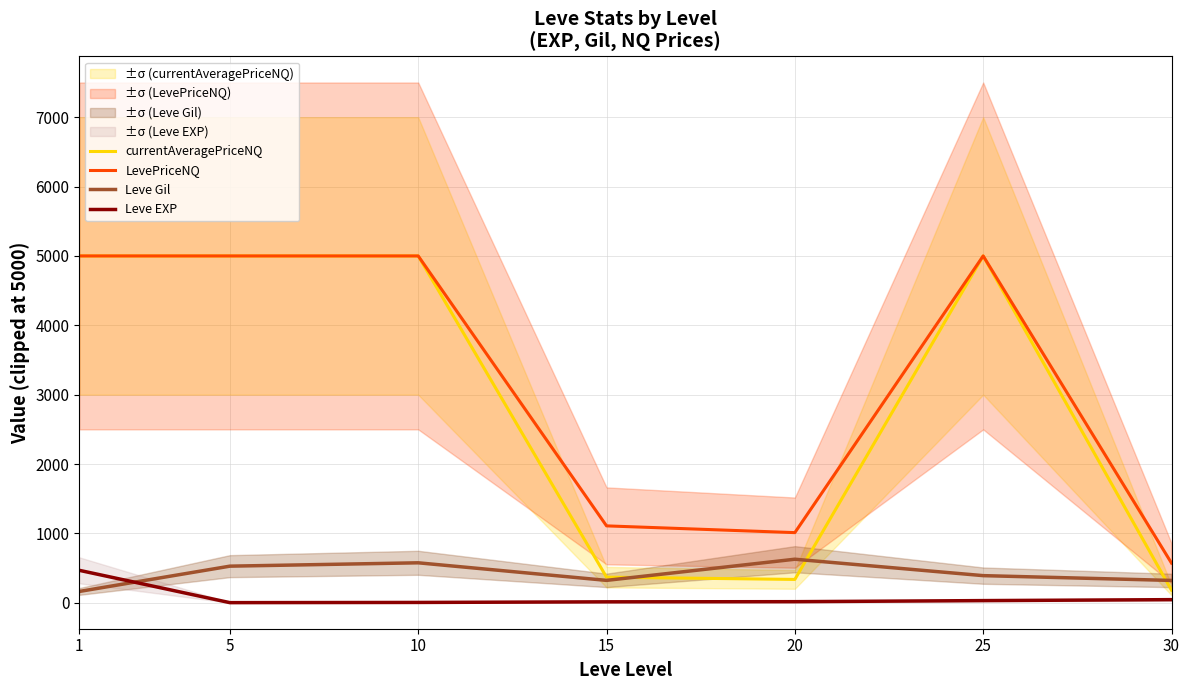

Which series has the largest range (max minus min)?

currentAveragePriceNQ